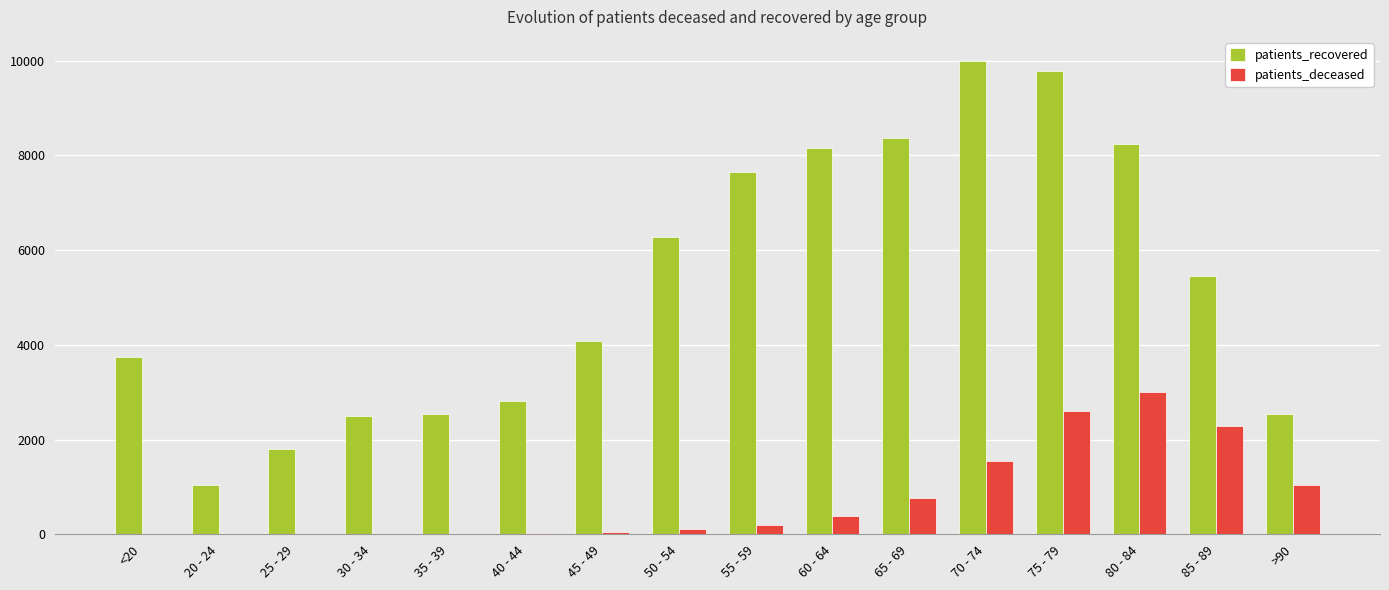

At which category is the sum across all series the highest?

75 - 79